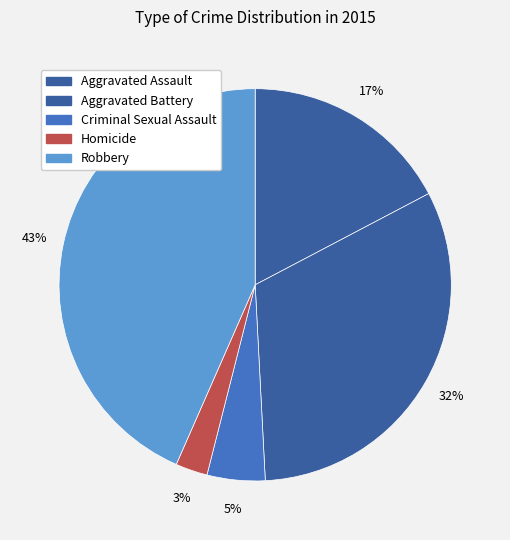

Is Aggravated Battery the majority of the pie?

No